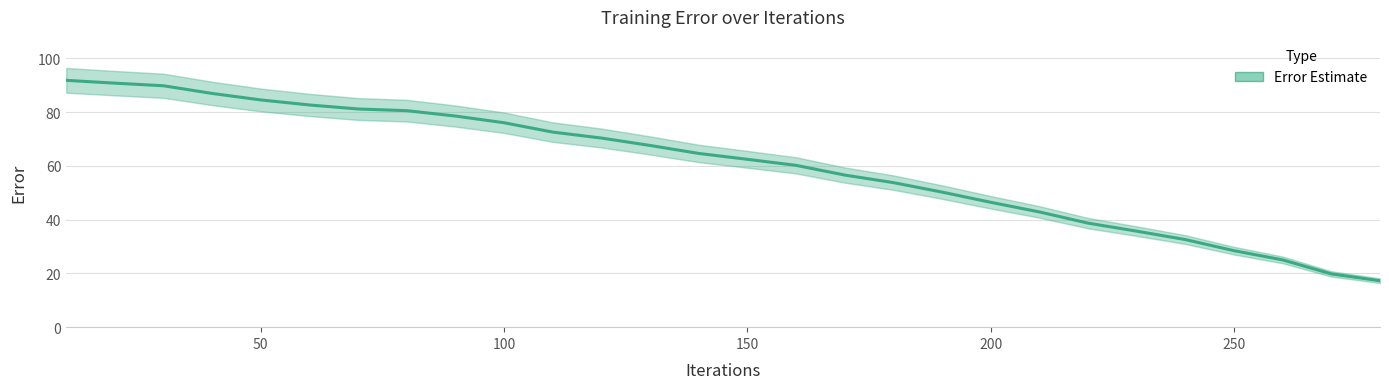

Does the chart display data point markers on the line(s)?

No